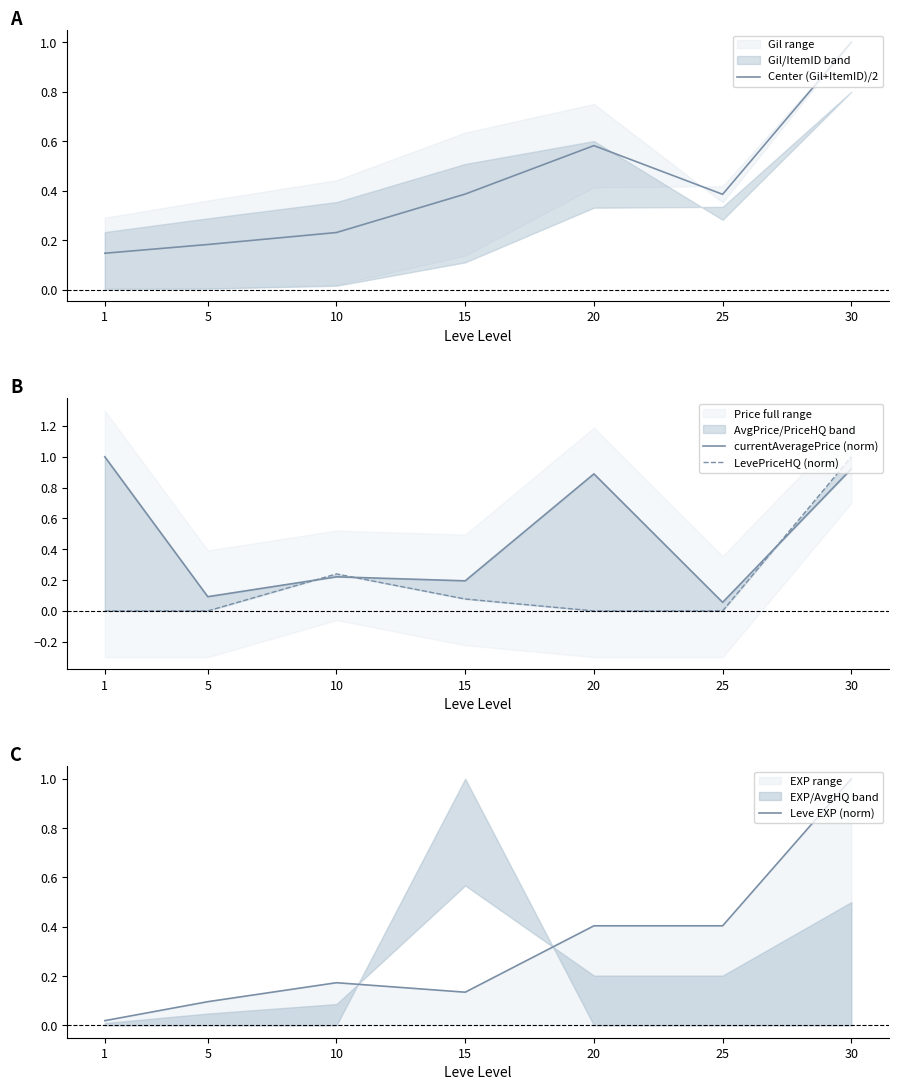

Which series changed the most between 5 and 15?

Center (Gil+ItemID)/2